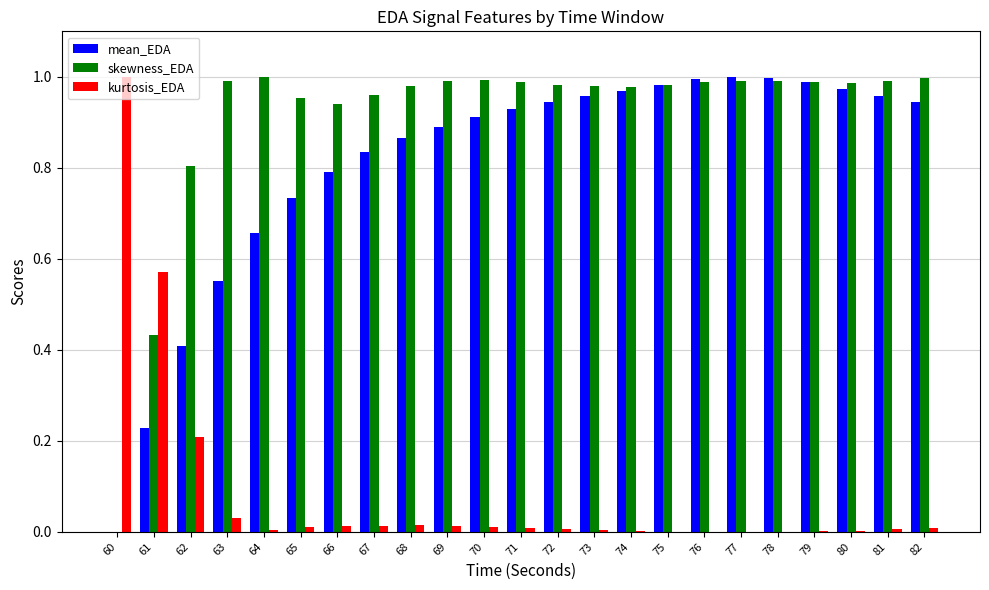

Which series has the largest total across all categories?

skewness_EDA